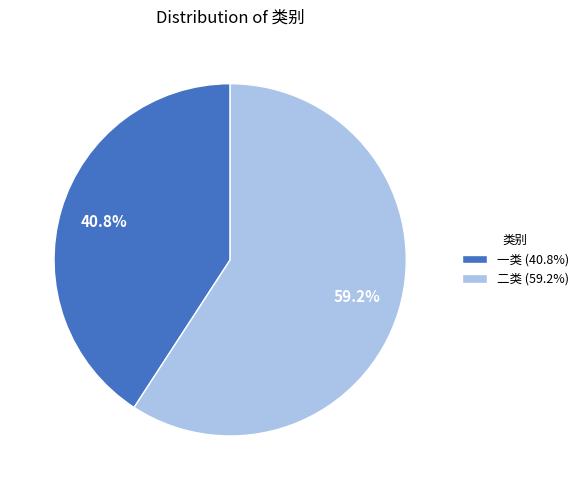

To the nearest percent, what is the combined percentage of 二类 and 一类?

100%